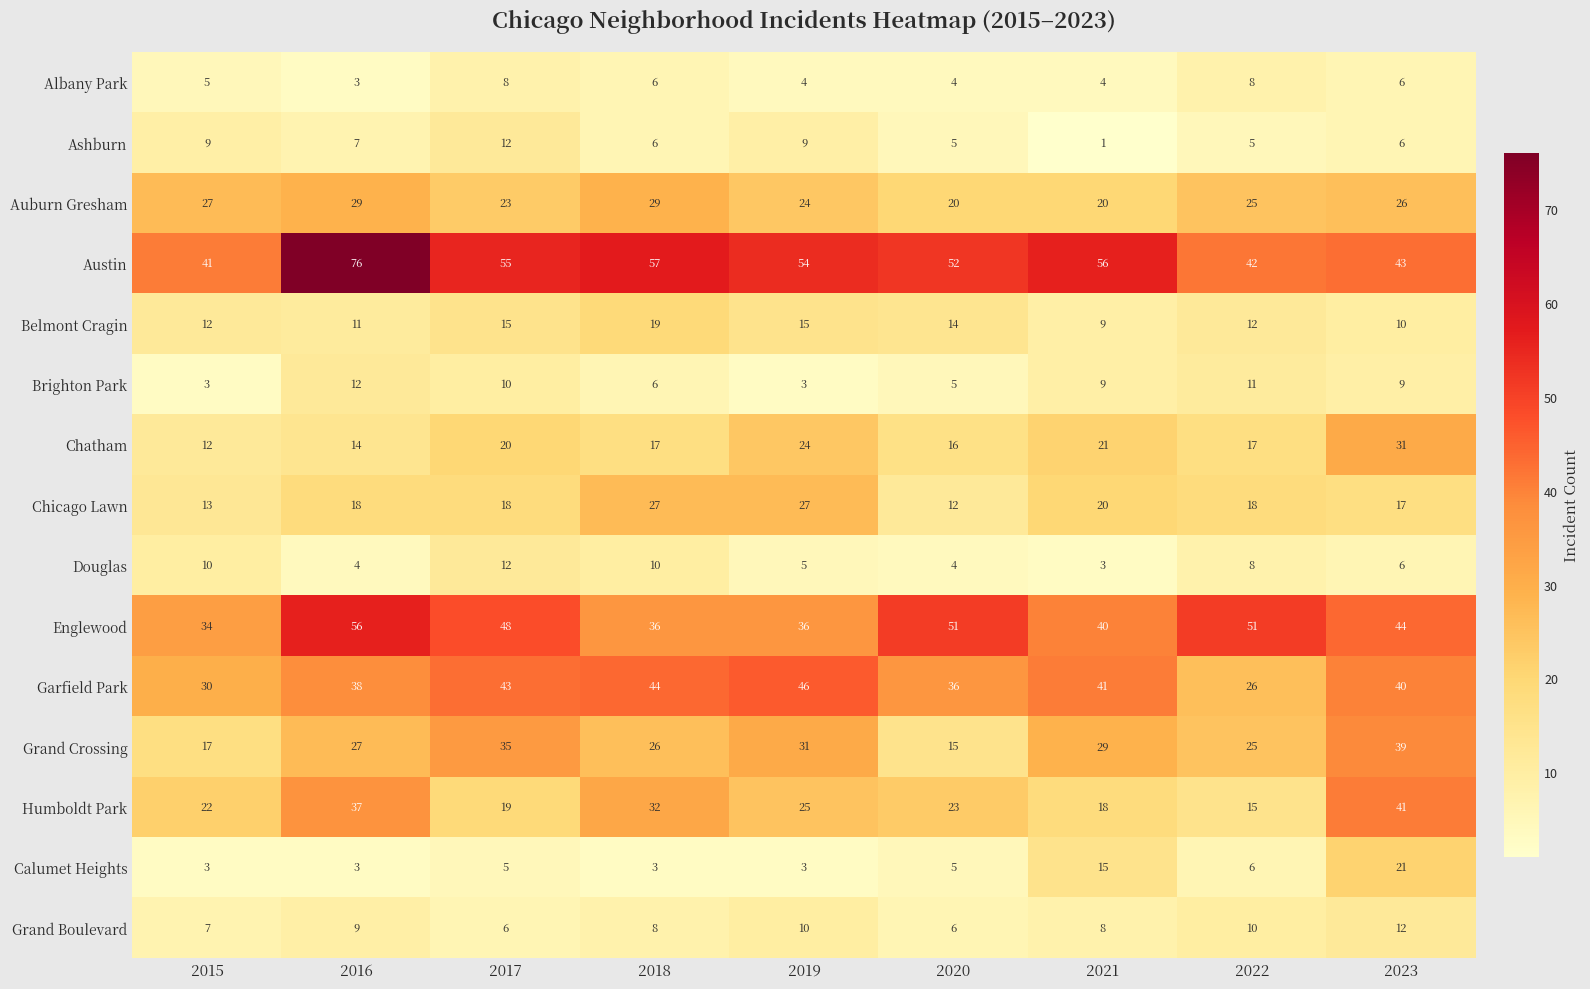

At which label is Brighton Park closest to 7?

2018